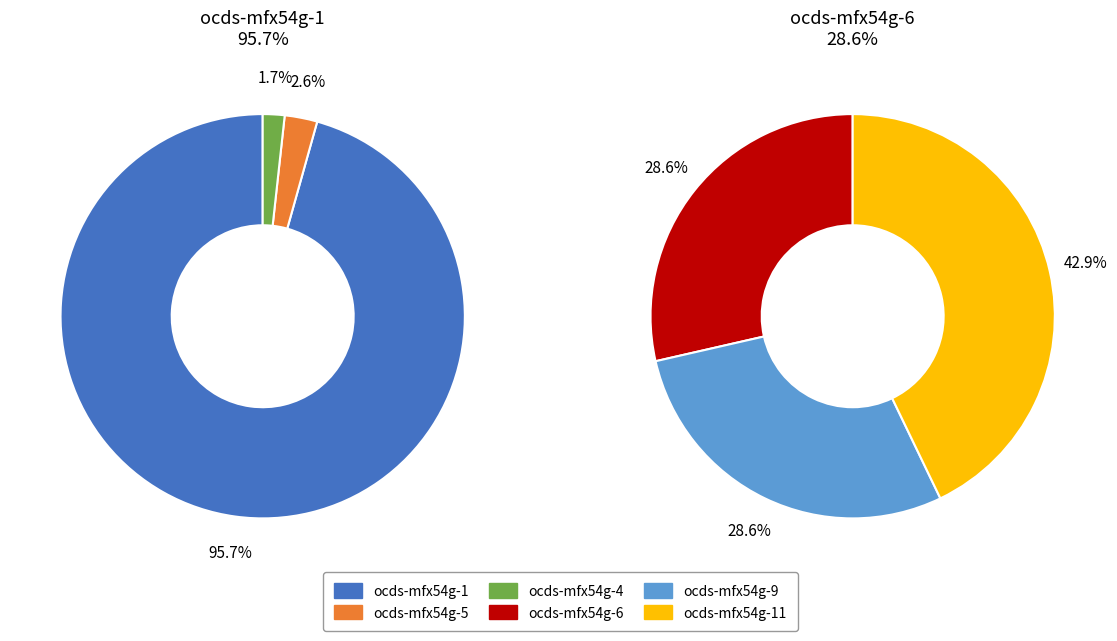

Is it true that ocds-mfx54g-1 is 99% of the pie?

False